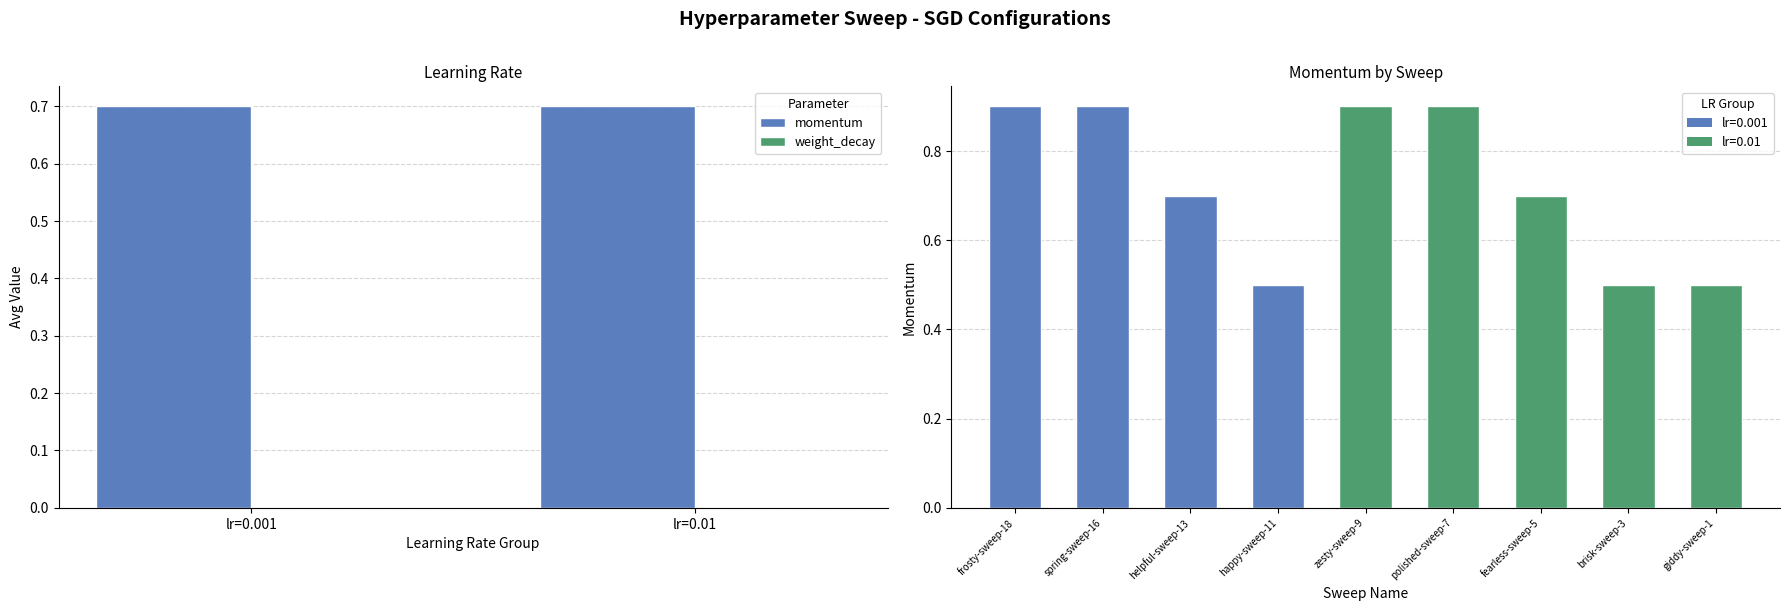

Which category has the highest value in the weight_decay series?

lr=0.001